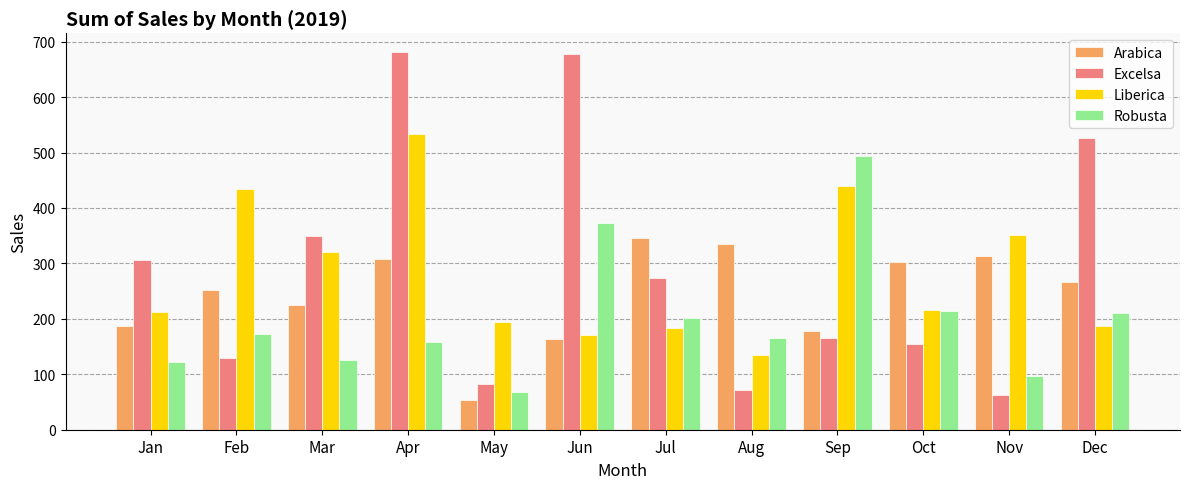

True or false: Arabica has a value of 224.9 at Mar.

True